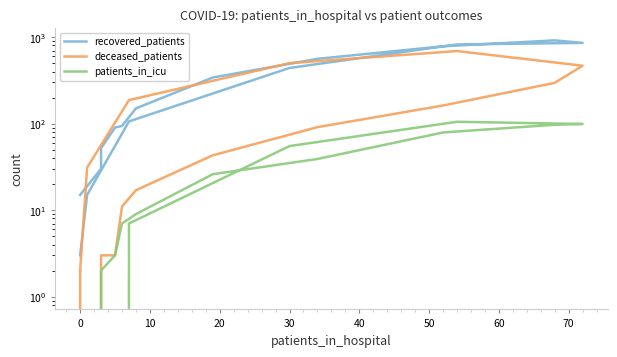

What are all the series names shown in the legend?

recovered_patients, deceased_patients, patients_in_icu